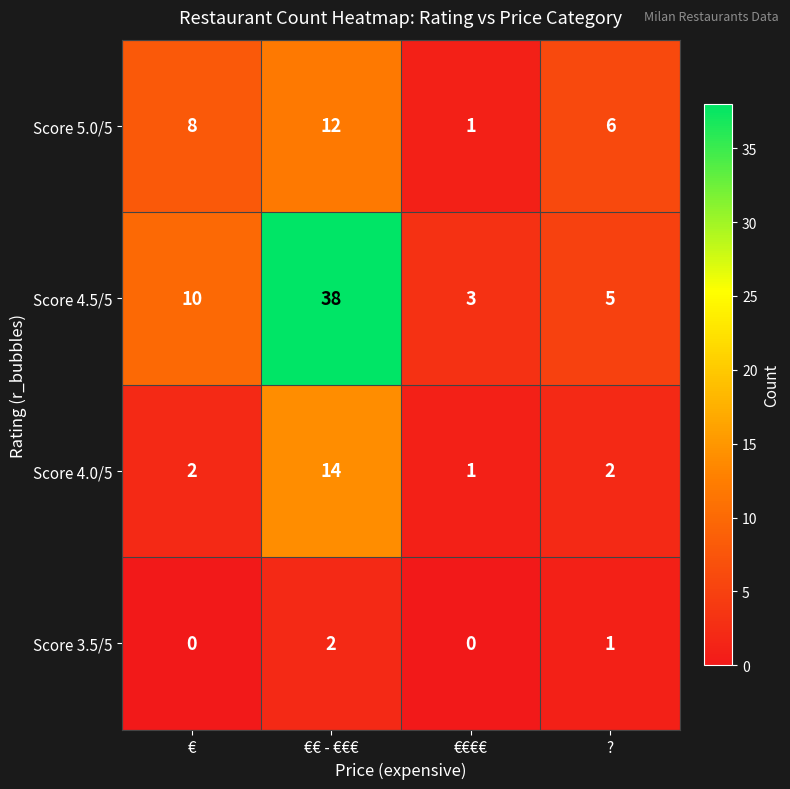

Reading right to left, extract all data points from this chart.

Score 5.0/5: 6	1	12	8
Score 4.5/5: 5	3	38	10
Score 4.0/5: 2	1	14	2
Score 3.5/5: 1	0	2	0